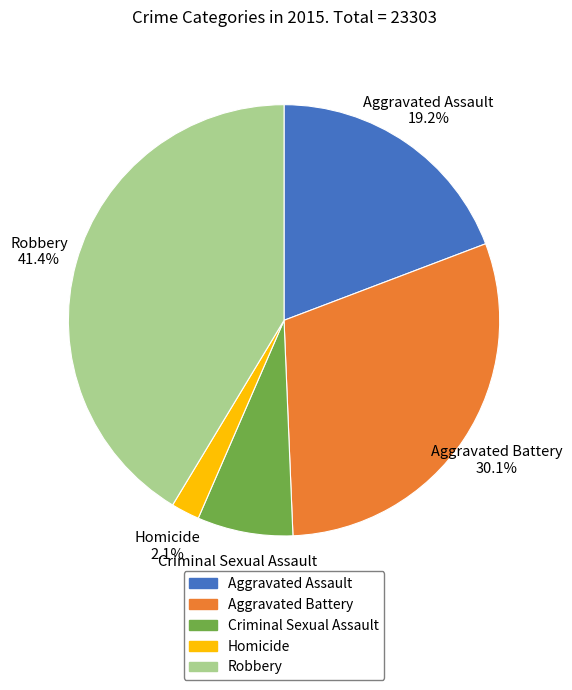

What percentage is NOT represented by Aggravated Assault?

80.8%